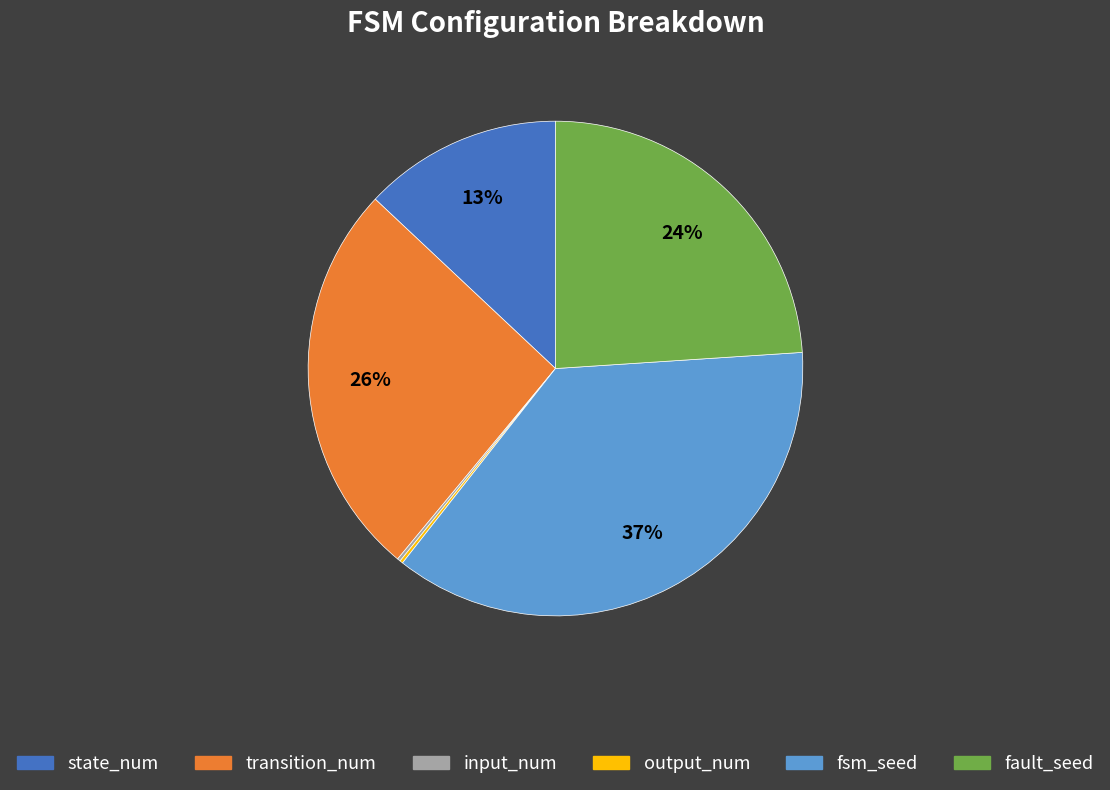

Which category has the biggest portion of the pie?

fsm_seed